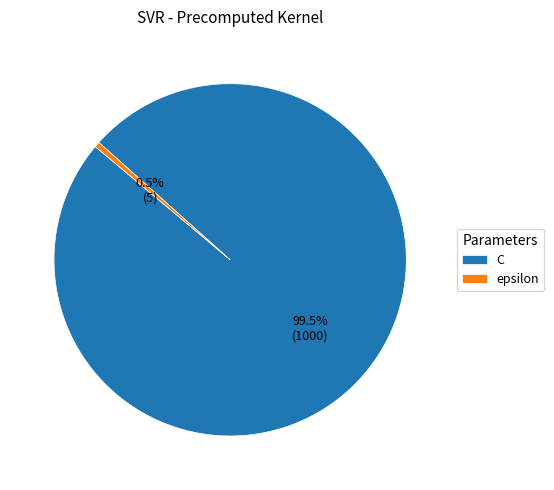

Which category has the smallest portion of the pie?

epsilon